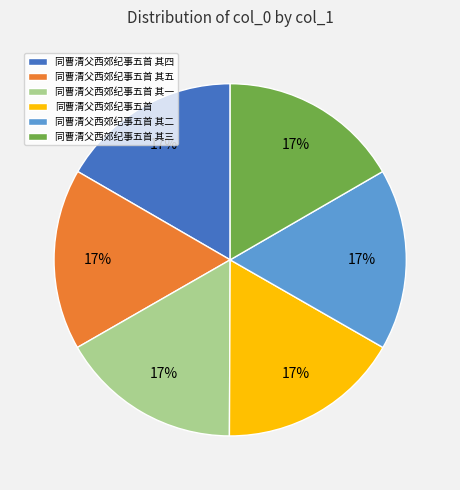

To the nearest percent, what portion does 同曹清父西郊纪事五首 其五 represent?

17%